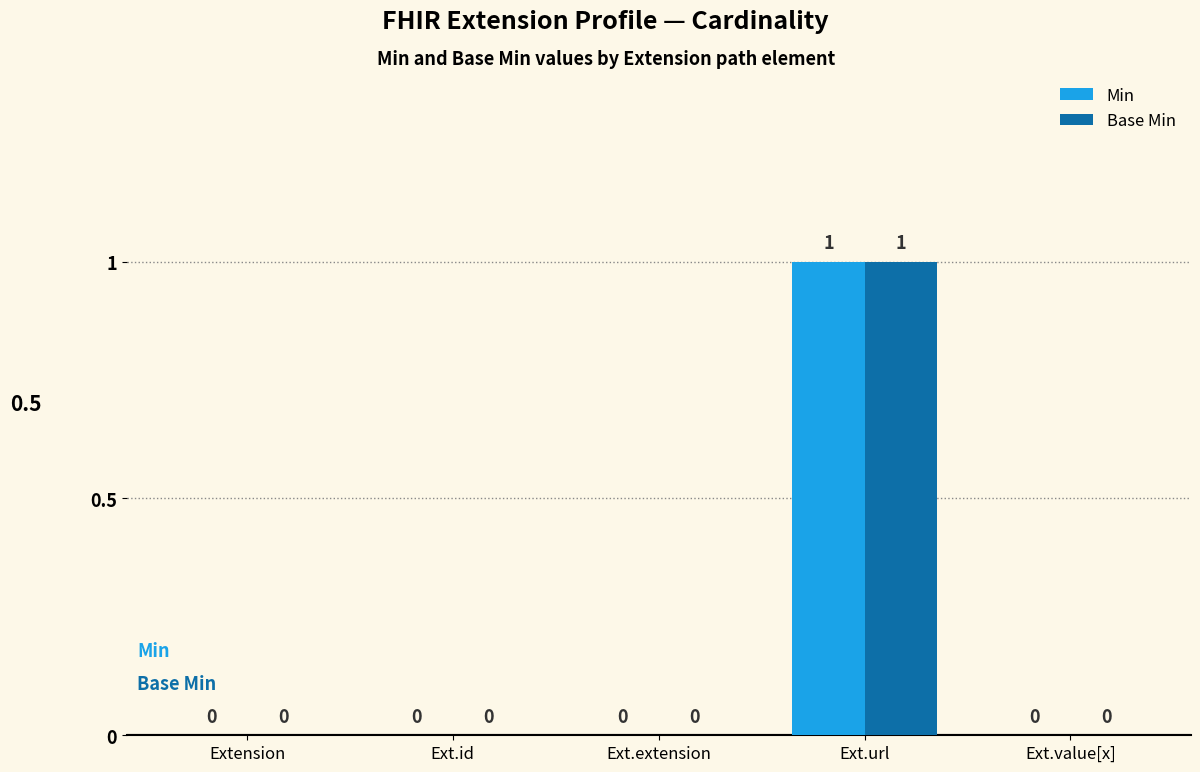

At which category is the sum across all series the highest?

Ext.url